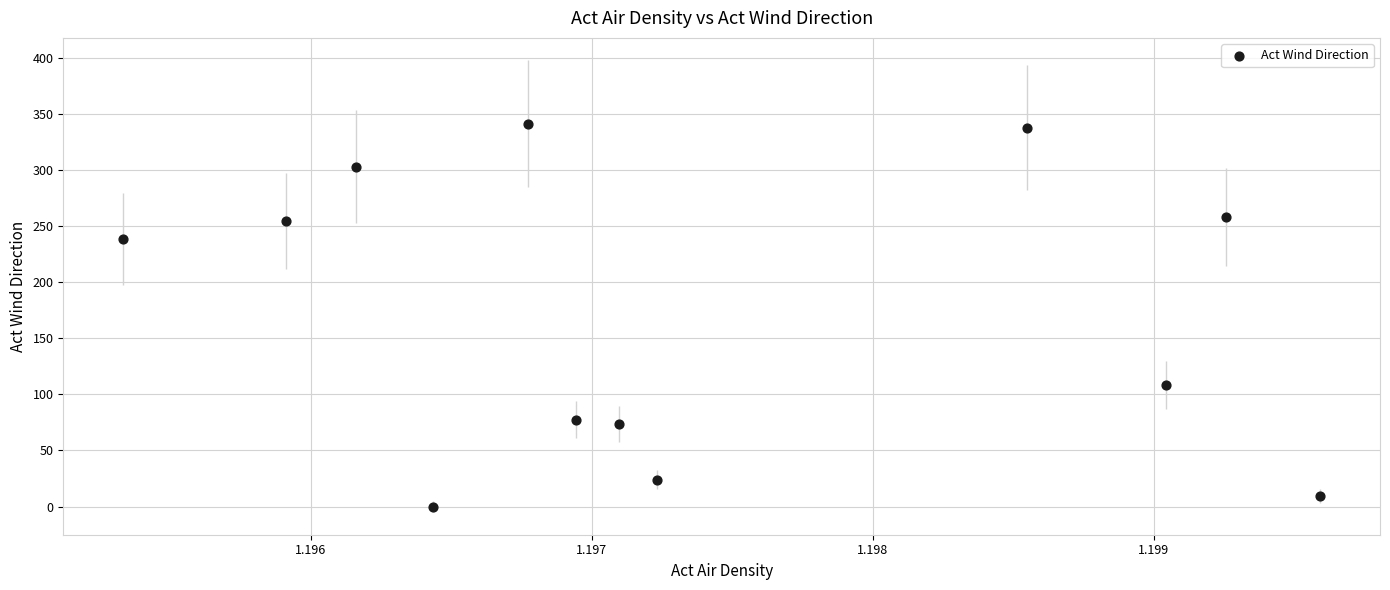

What Y value in the scatter plot is closest to 170?

108.7